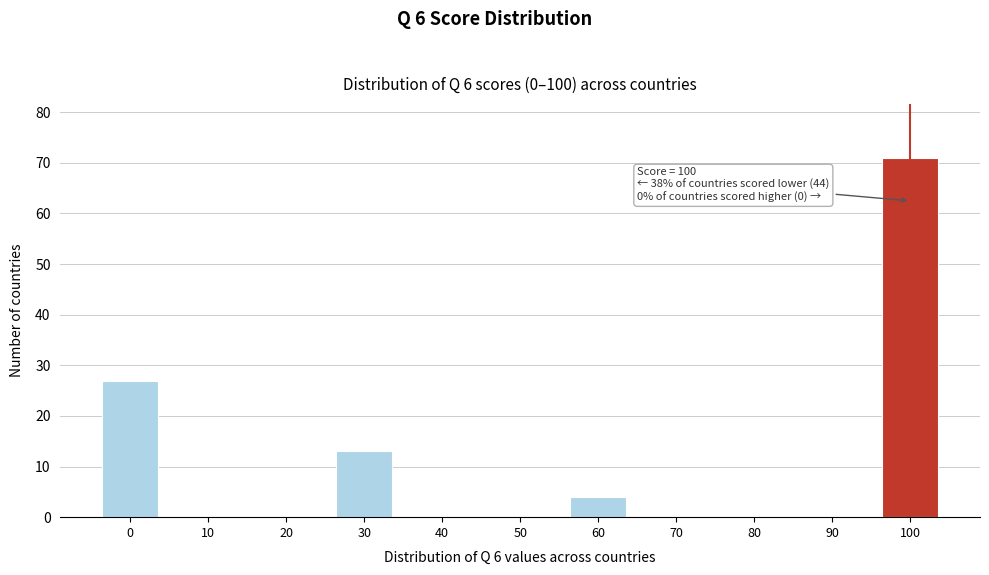

Reading left to right, what are all the values shown in this chart?

0=27	10=0	20=0	30=13	40=0	50=0	60=4	70=0	80=0	90=0	100=71